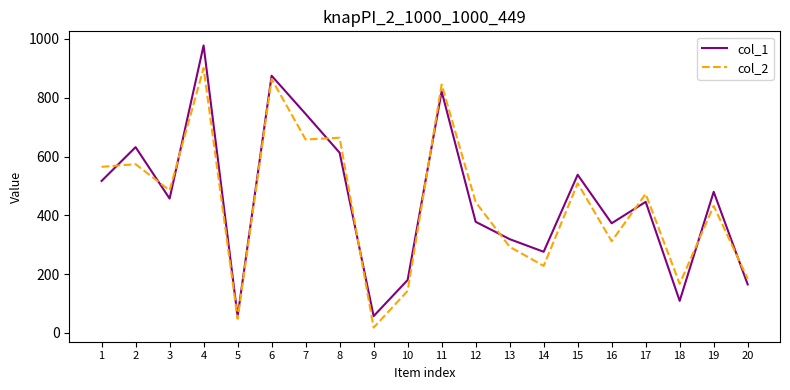

Is the value of col_1 at 10 greater than the value of col_2 at 4?

No